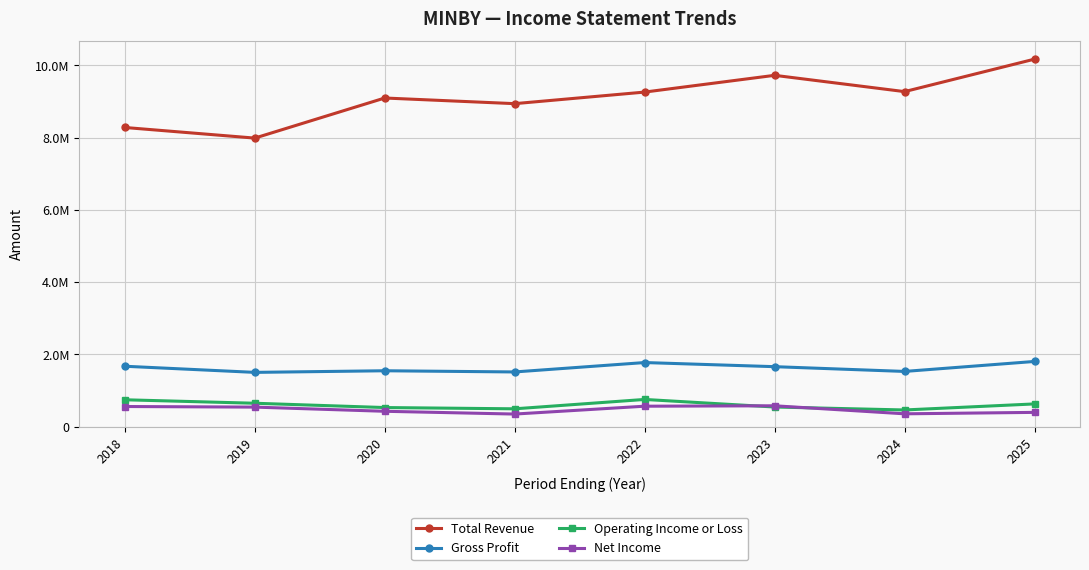

What are all the series names shown in the legend?

Total Revenue, Gross Profit, Operating Income or Loss, Net Income